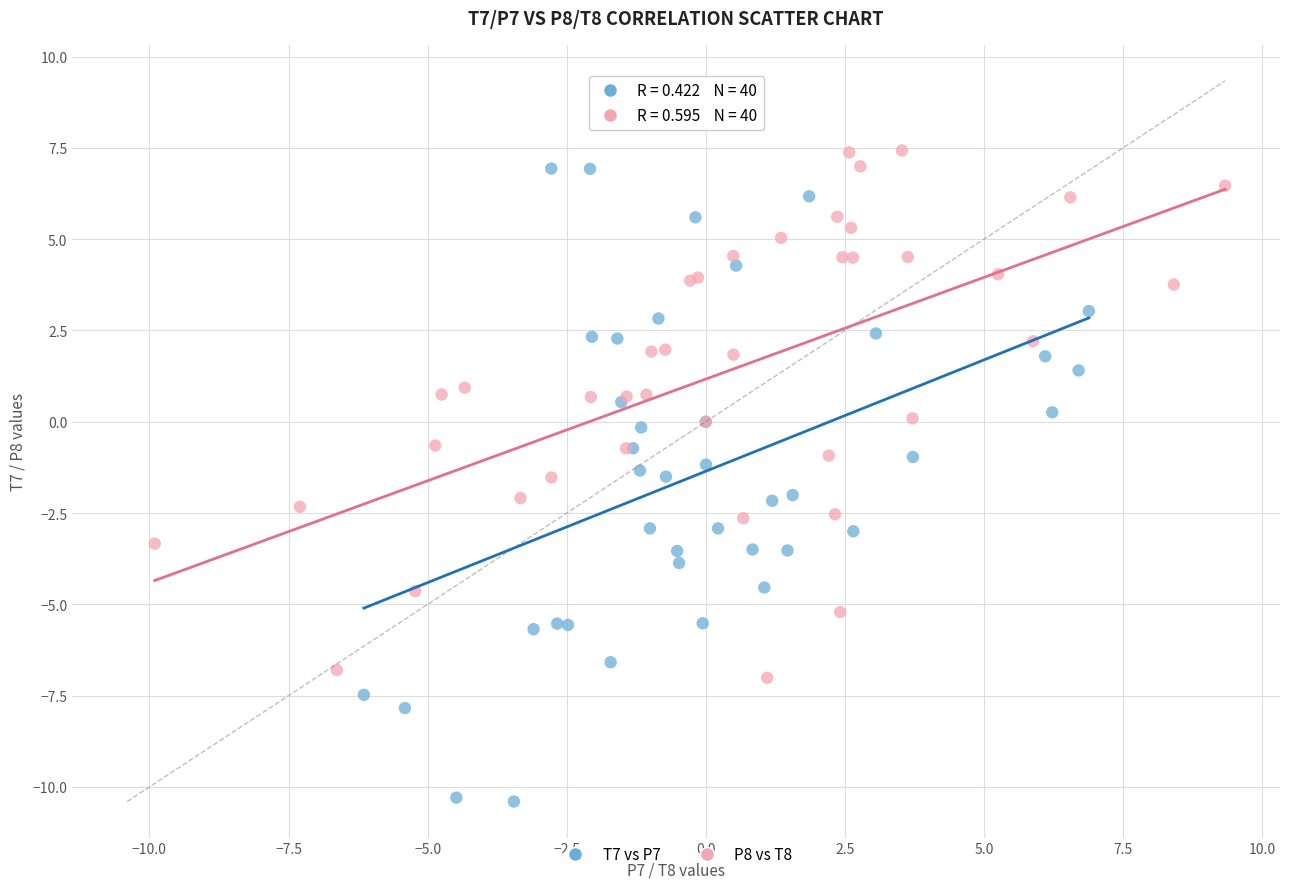

Which series reaches the minimum Y coordinate?

T7 vs P7